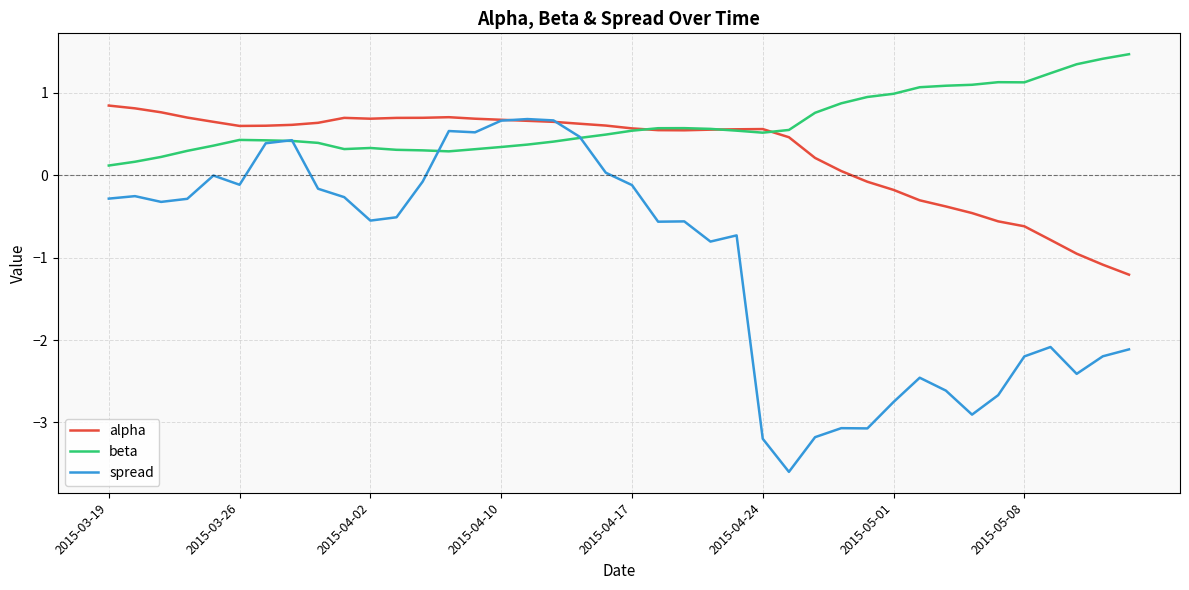

Which series has the largest range (max minus min)?

spread